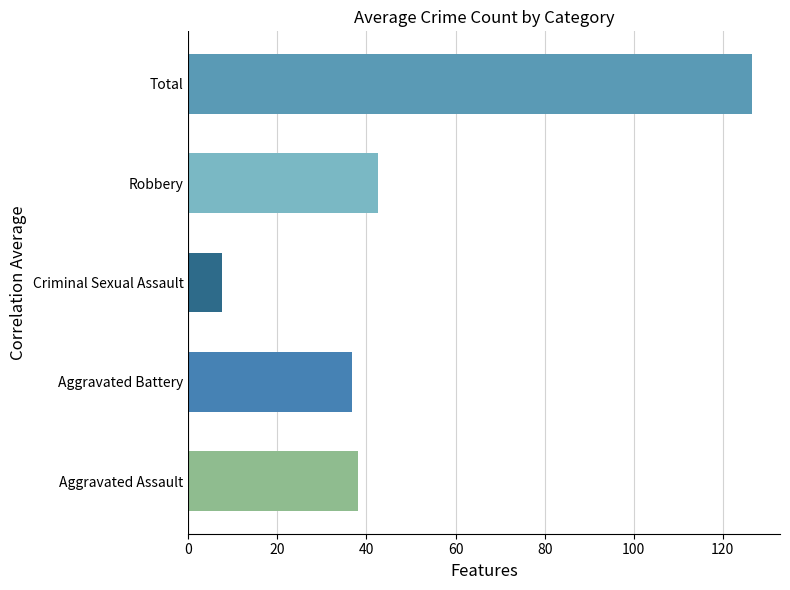

What value does the data have at Aggravated Assault?

38.0